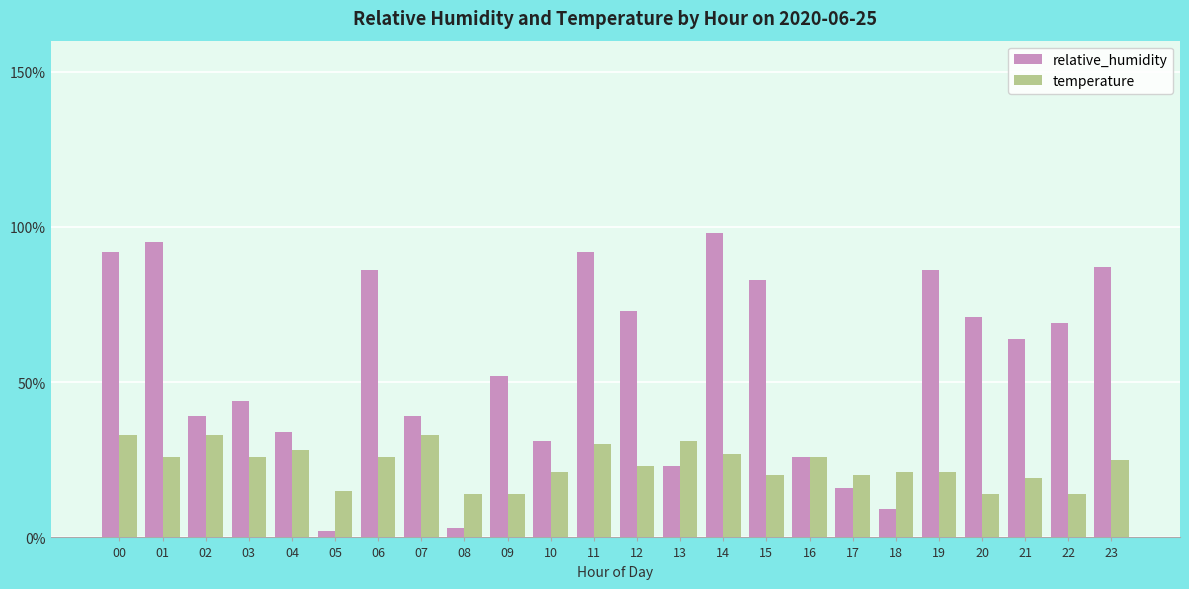

What is the sum of all temperature values?

560